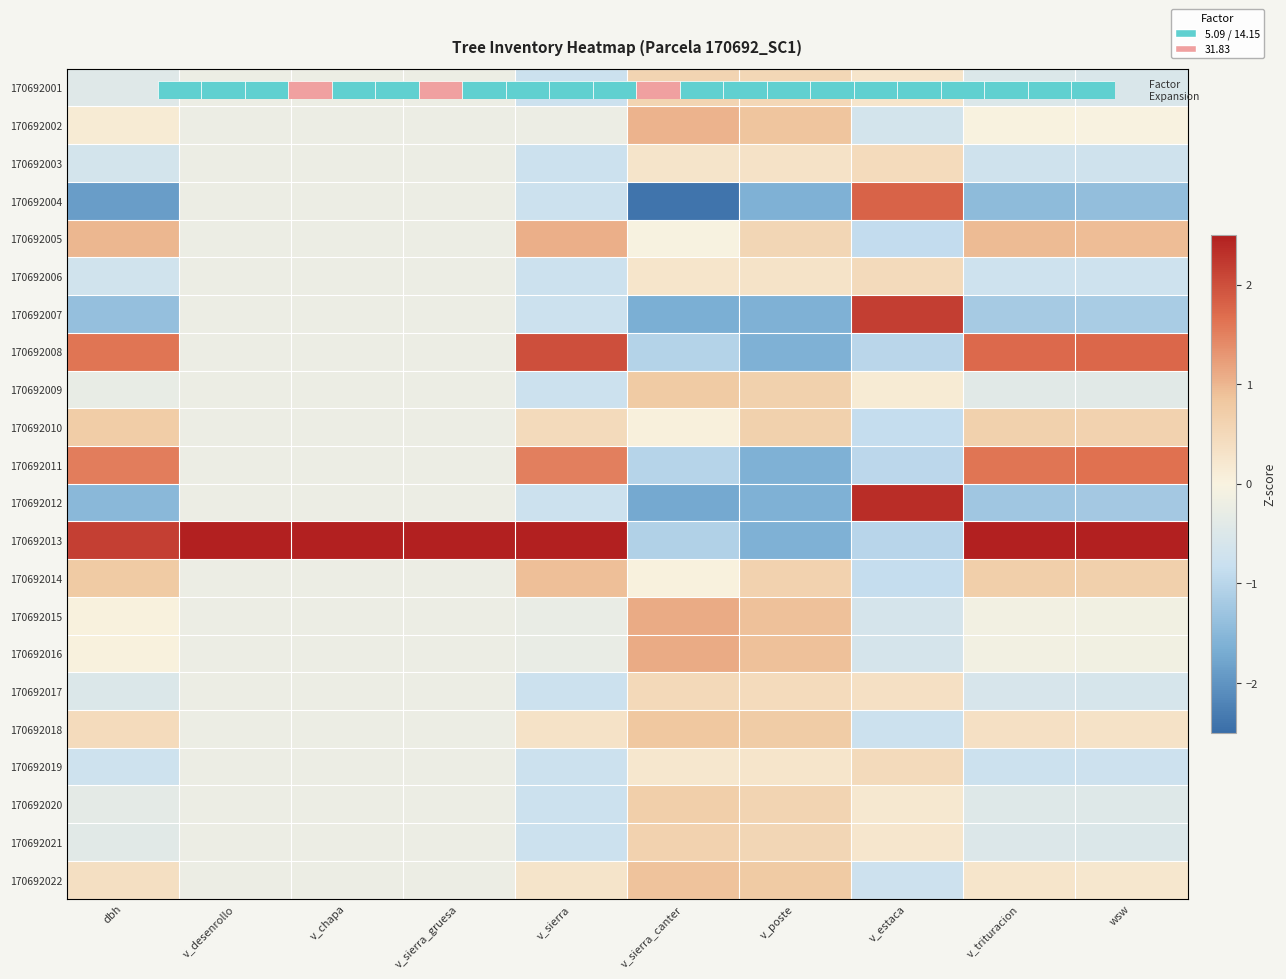

What is the sum of the 170692007 values at v_estaca and v_sierra_canter?

0.5